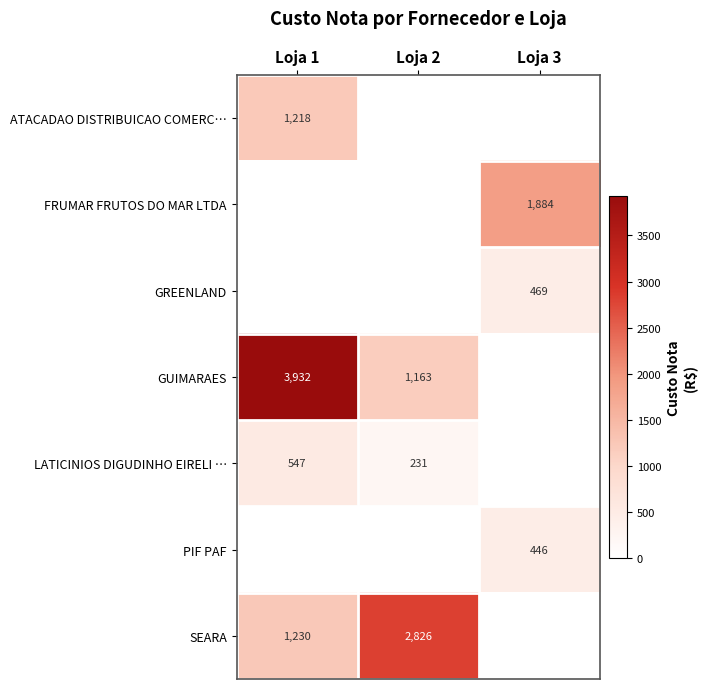

The FRUMAR FRUTOS DO MAR LTDA series shows 1884 at Loja 3. True or false?

True